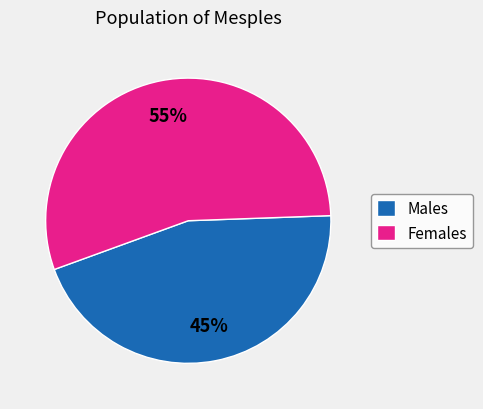

Is there any slice that represents more than half of the pie?

Yes